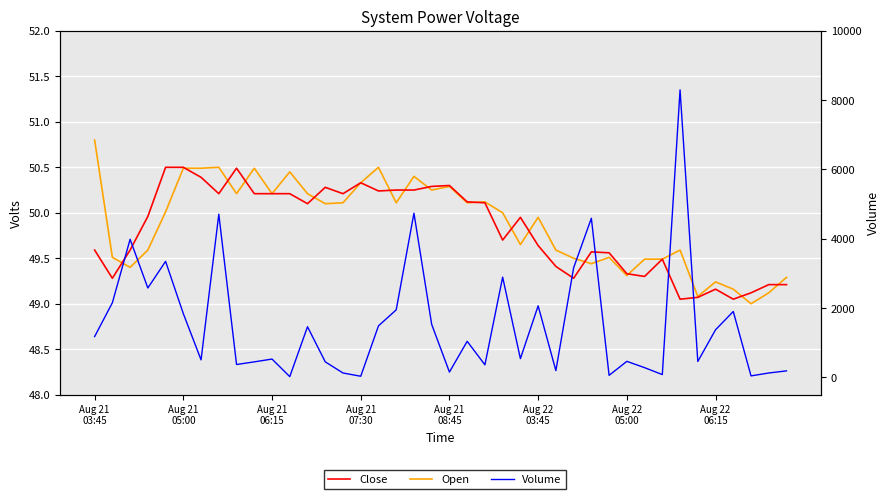

How many lines are shown in the chart?

3